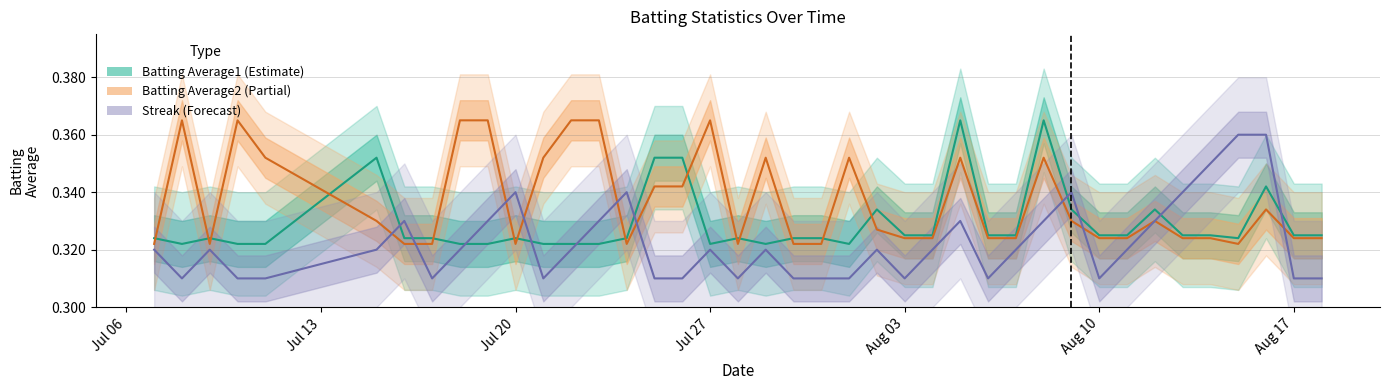

How many intersections are there between Batting Average1 and Batting Average2?

14